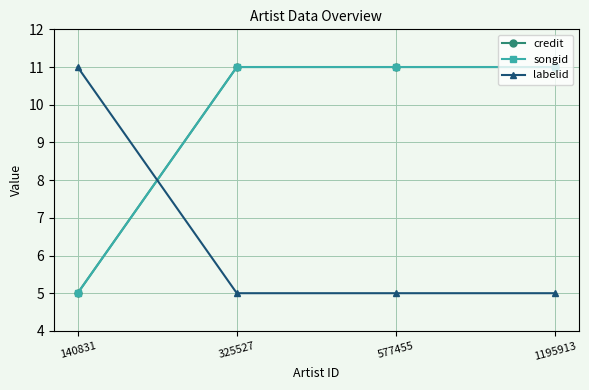

How many lines are shown in the chart?

3